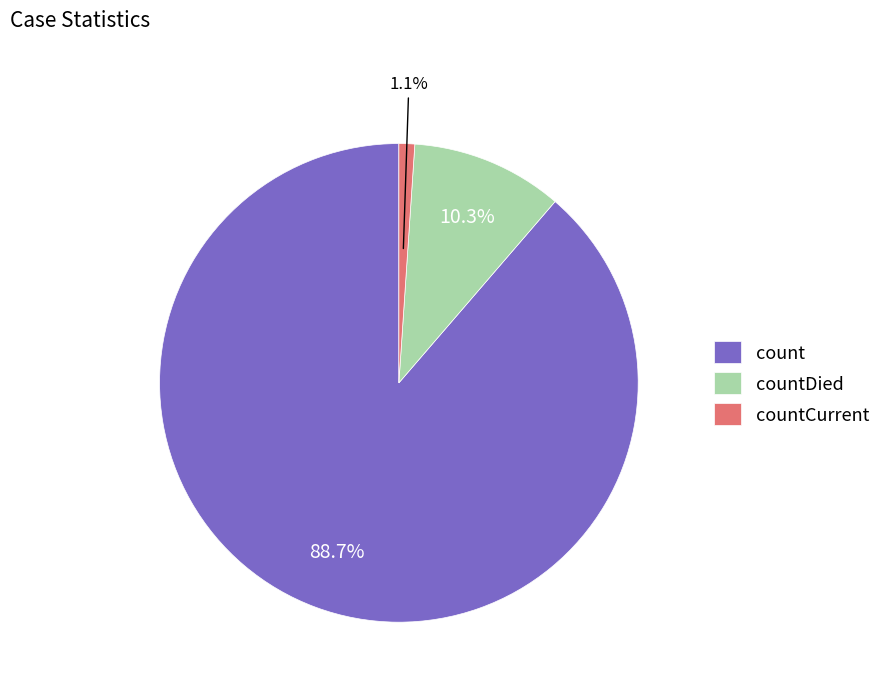

To the nearest percent, what is the combined percentage of countCurrent and count?

90%